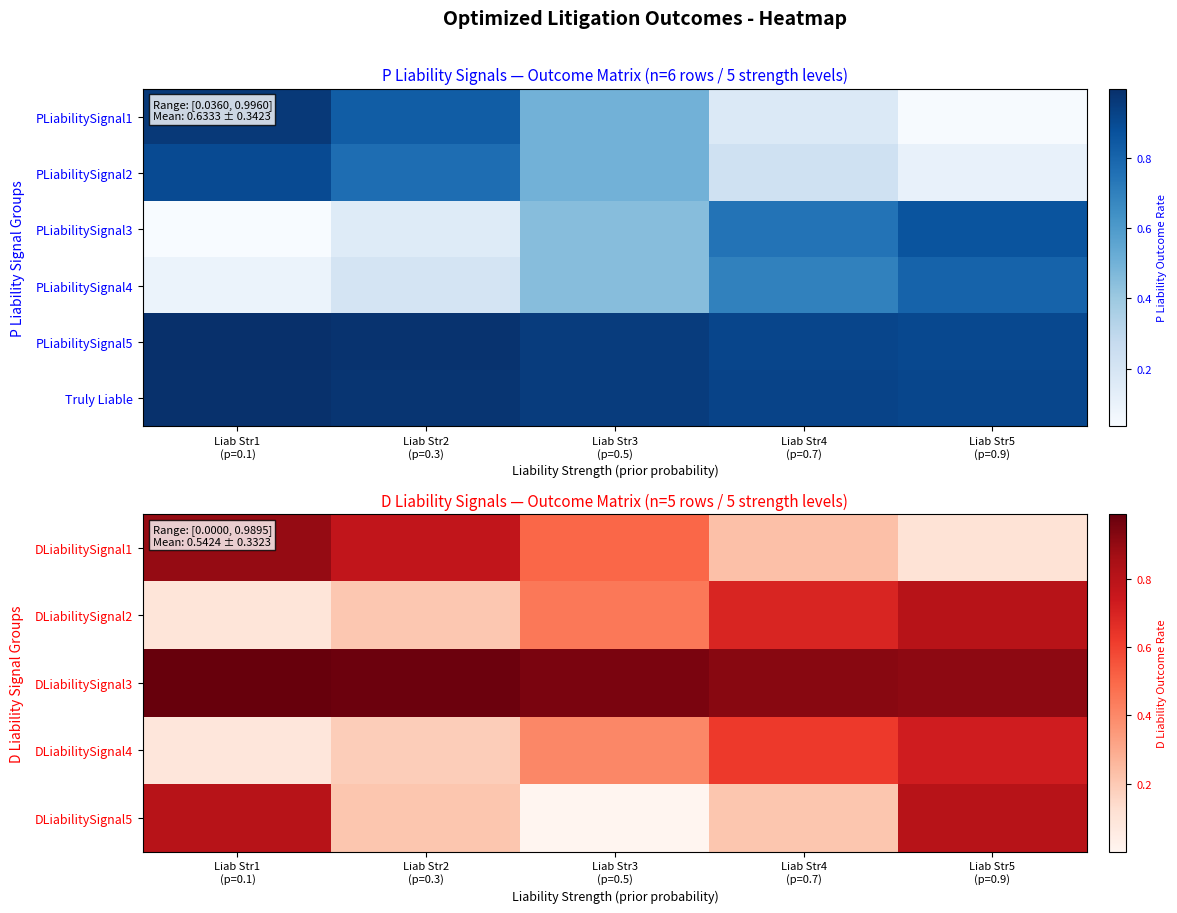

The value of Truly Liable at Liab Str1 (p=0.1) is 1.3. True or false?

False